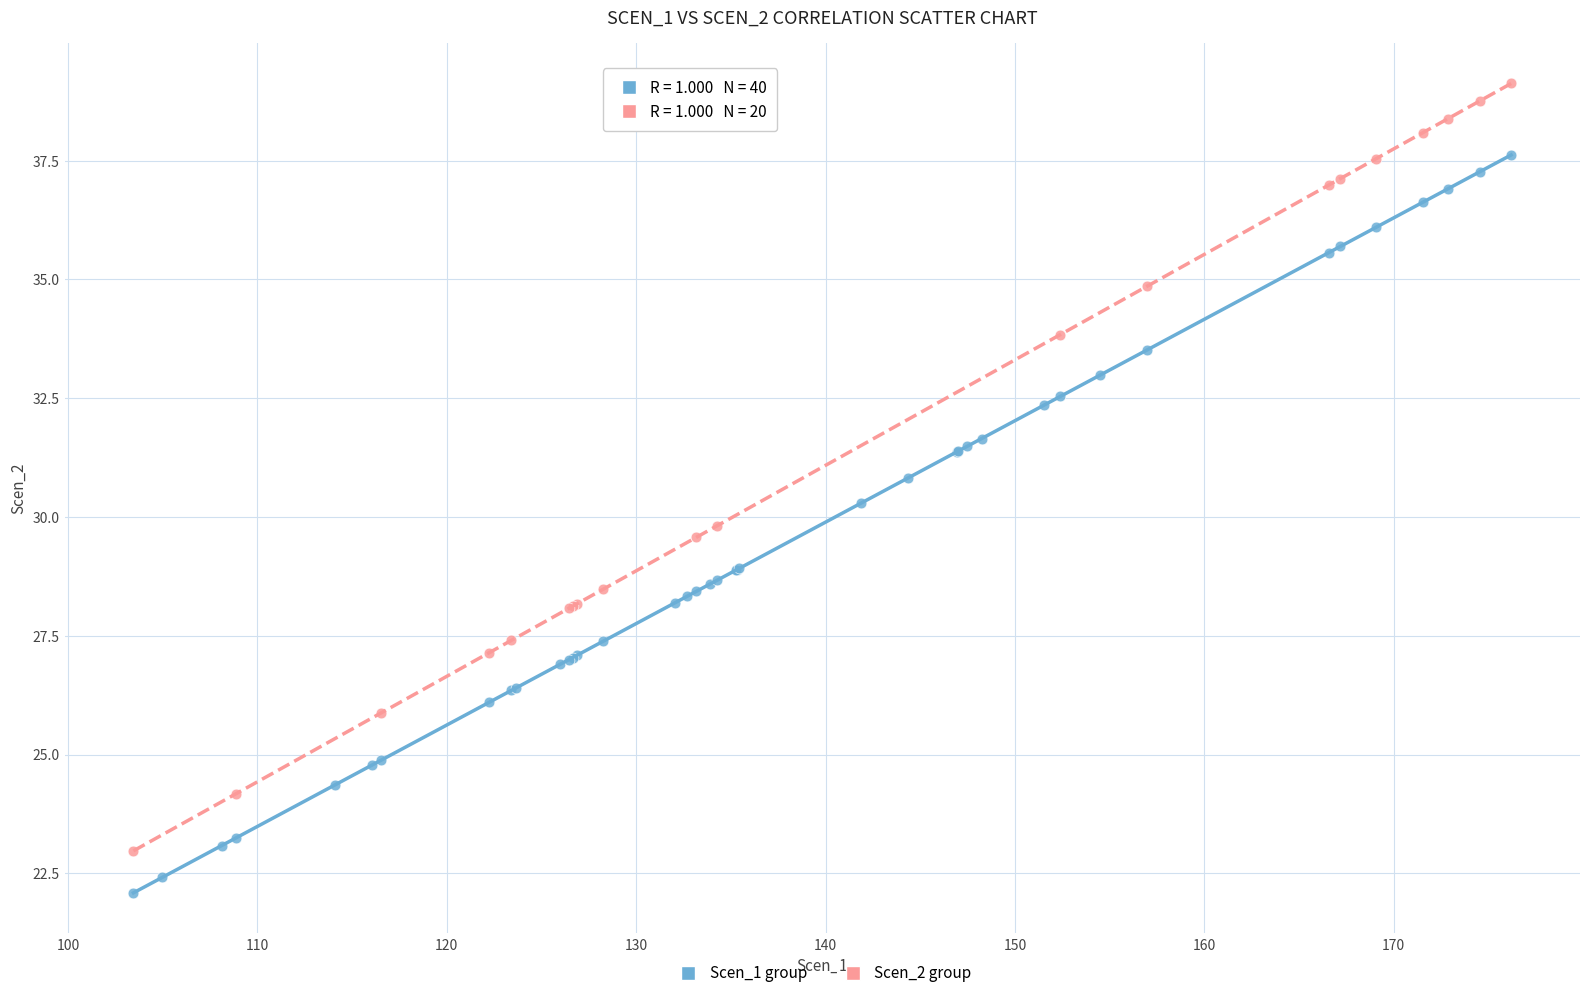

Which series contains the highest Y value?

Scen_2 group